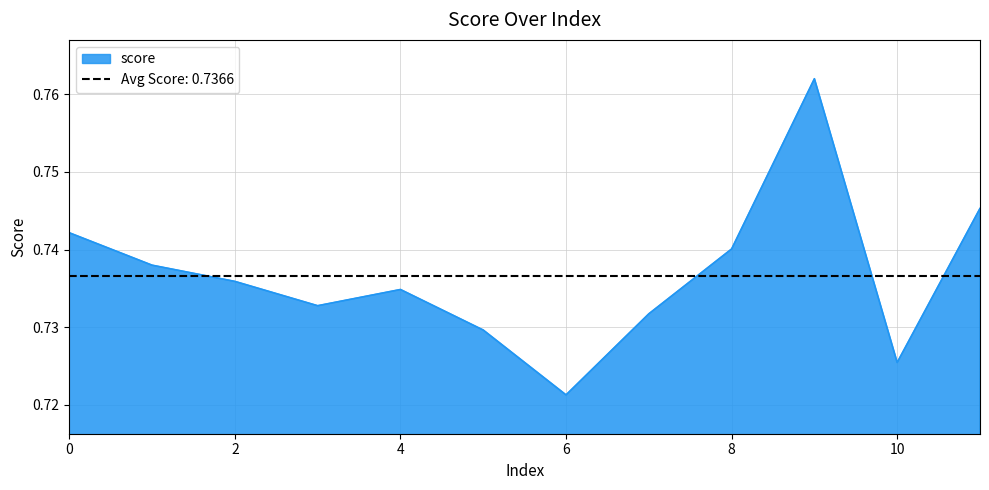

Reading right to left, transcribe all the data shown in this chart.

11=0.7	10=0.7	9=0.8	8=0.7	7=0.7	6=0.7	5=0.7	4=0.7	3=0.7	2=0.7	1=0.7	0=0.7